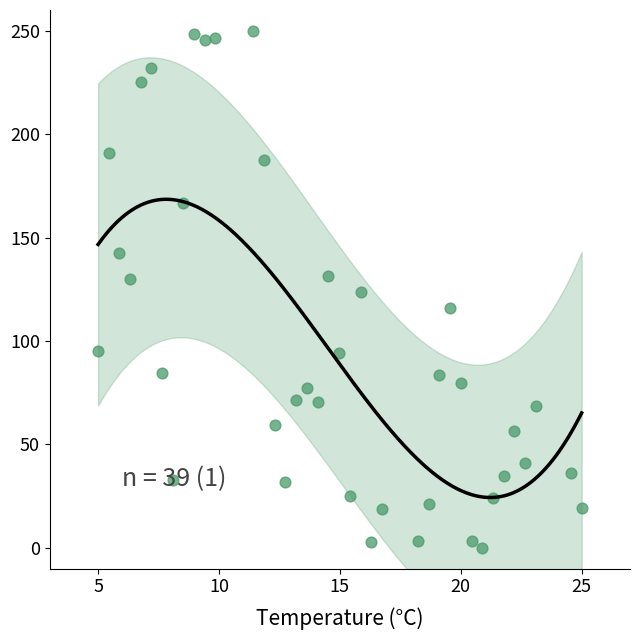

What is the range of X values (max minus min)?

20.0